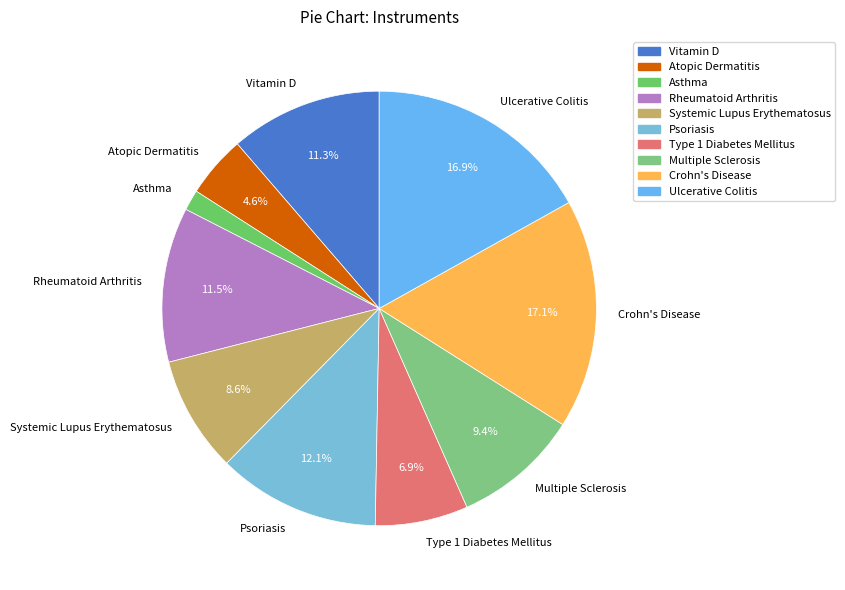

To the nearest percent, what percentage of the pie is Multiple Sclerosis?

9%